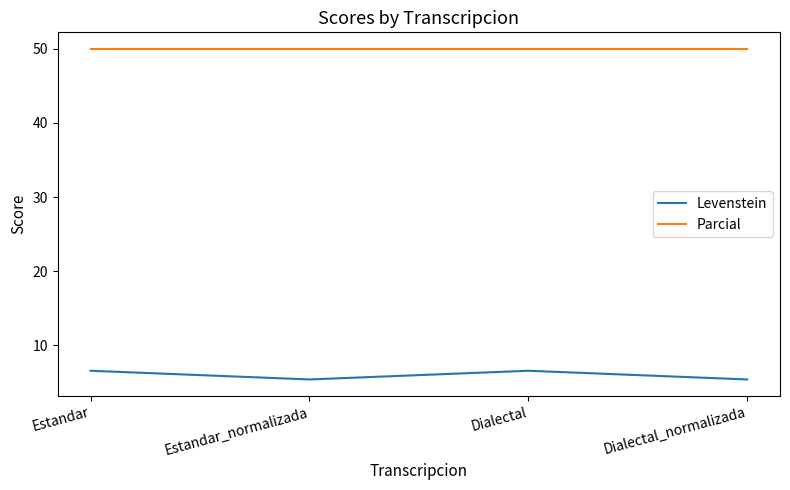

Between Estandar and Dialectal_normalizada, which series saw the biggest shift?

Levenstein